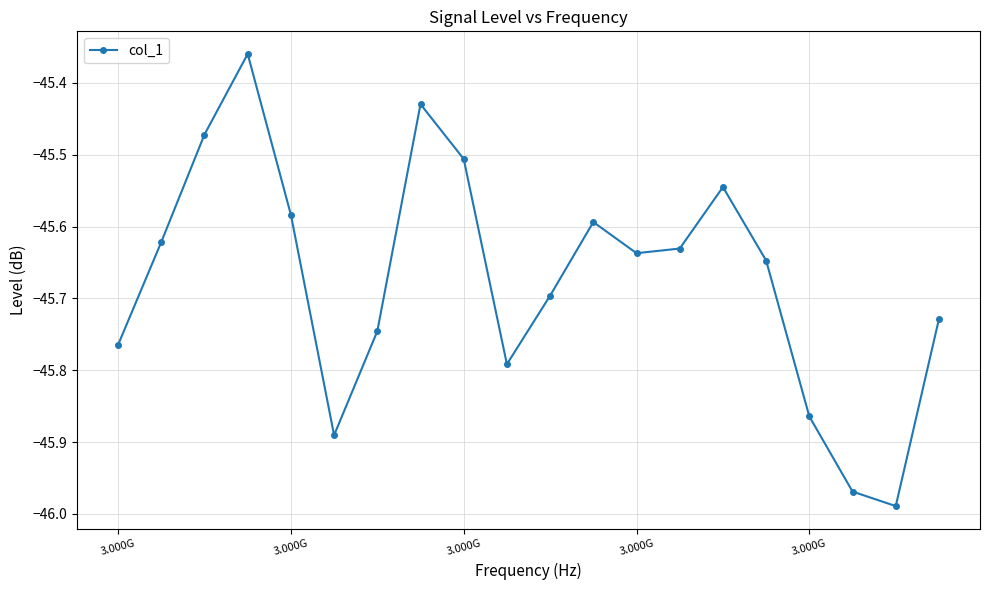

What is the difference between the second highest and minimum values?

0.6